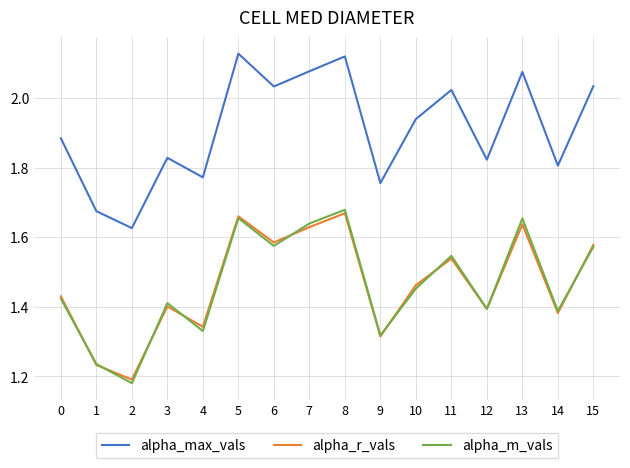

How many lines are shown in the chart?

3